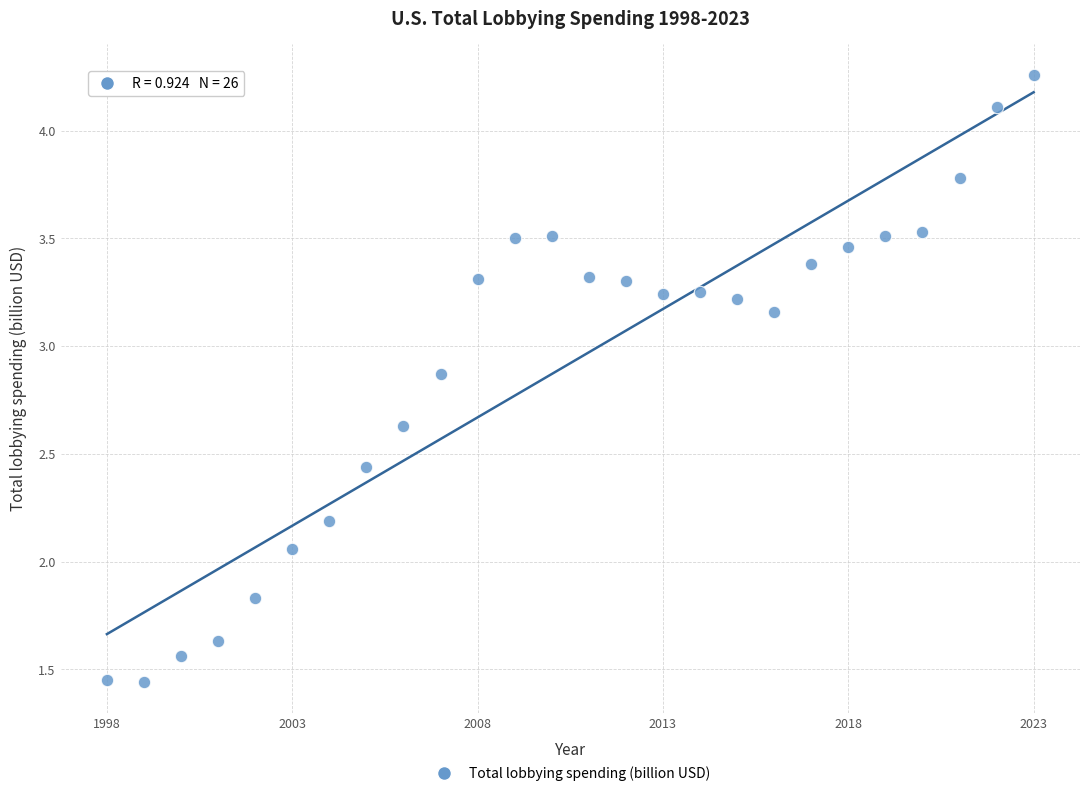

What is the range of Y values (max minus min)?

2.8